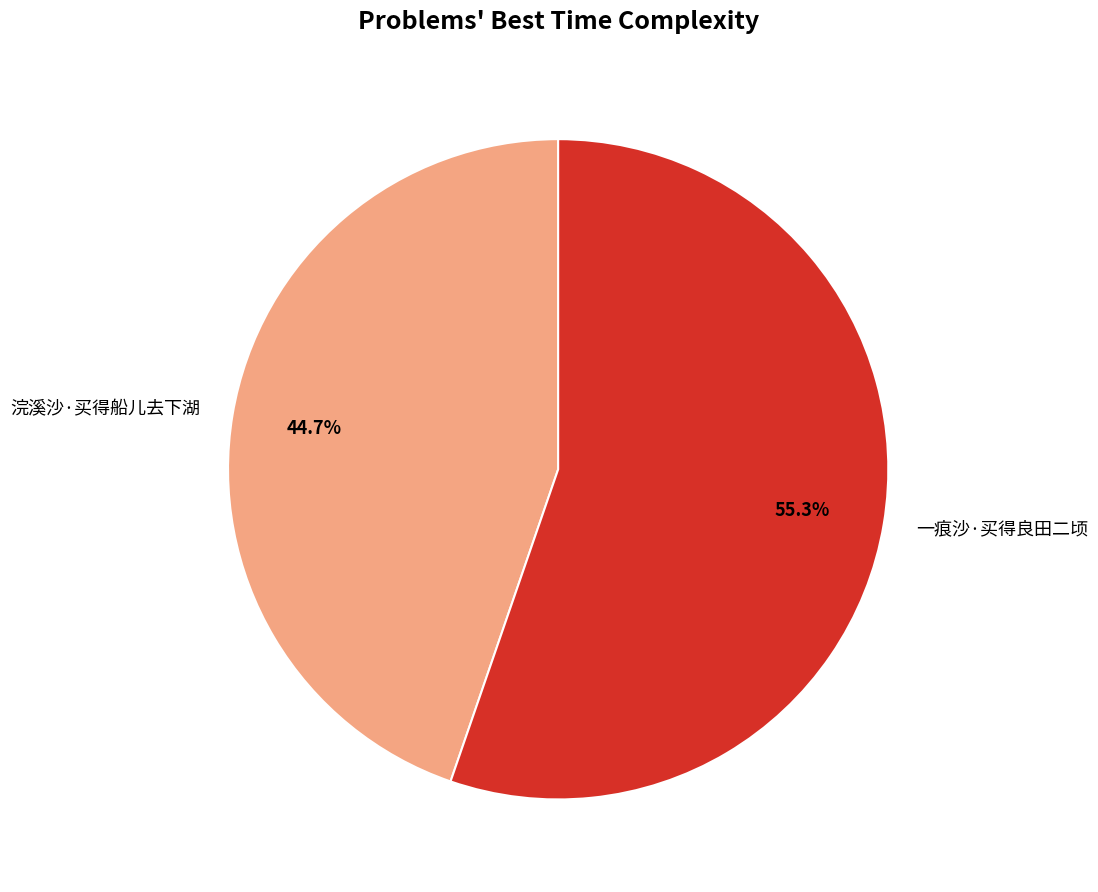

True or false: 浣溪沙·买得船儿去下湖 accounts for 55% of the total.

False